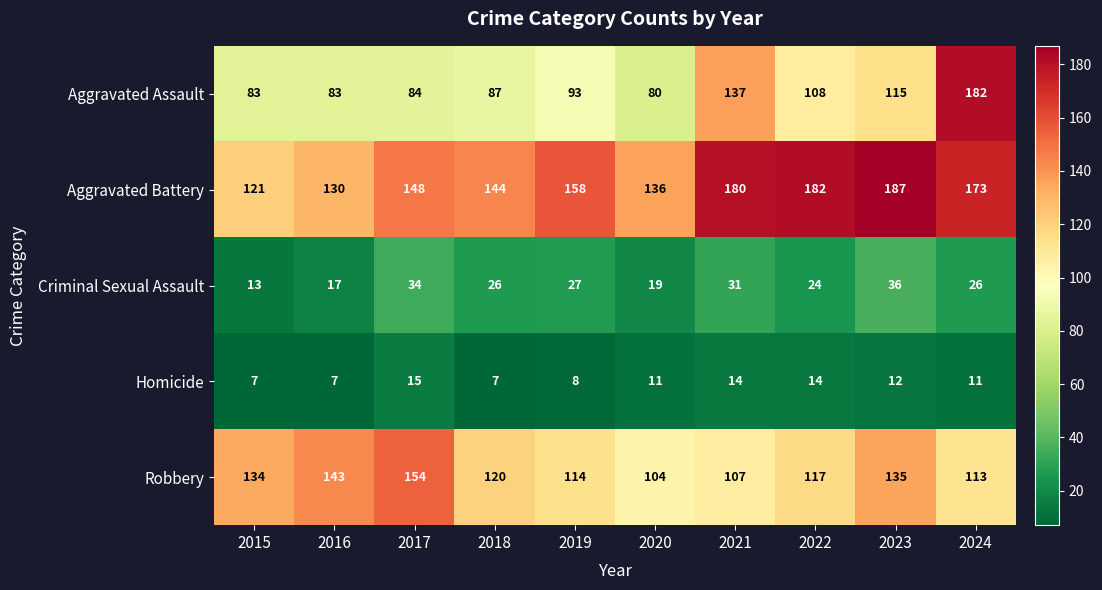

What is the approximate value of Robbery at 2015, to the nearest 5?

135